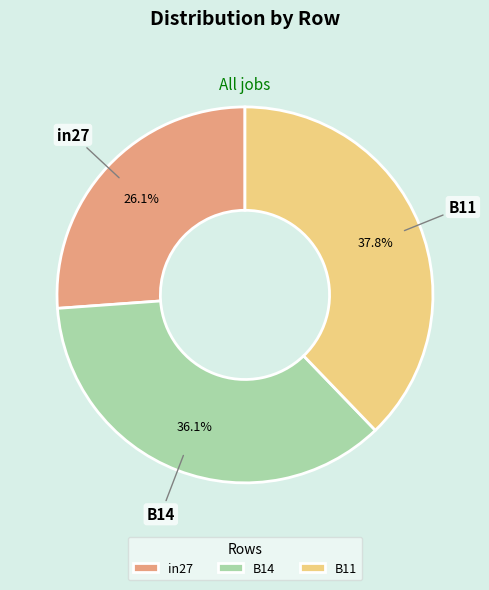

Does B11 represent more than half of the total?

No